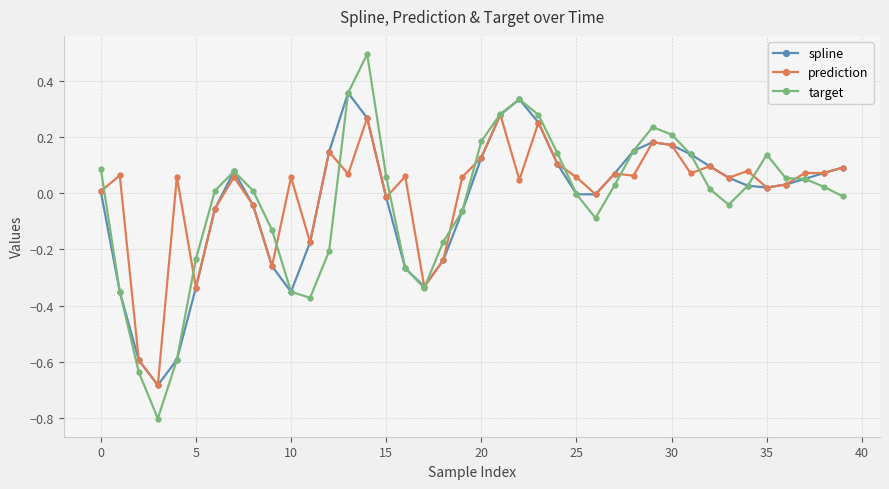

What is the smallest value displayed?

-0.8